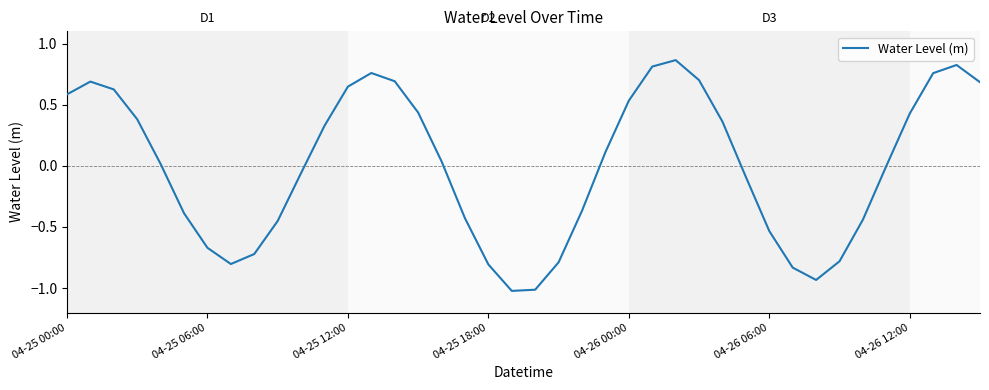

What is the smallest value displayed?

-1.0